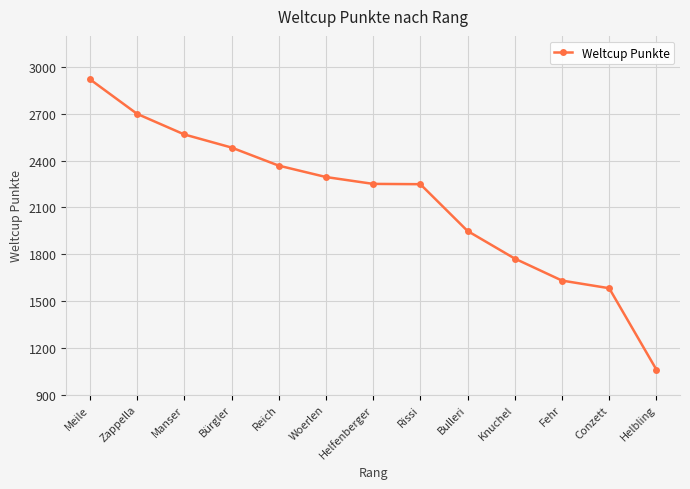

Is it true that the value at Zappella is 4709?

False